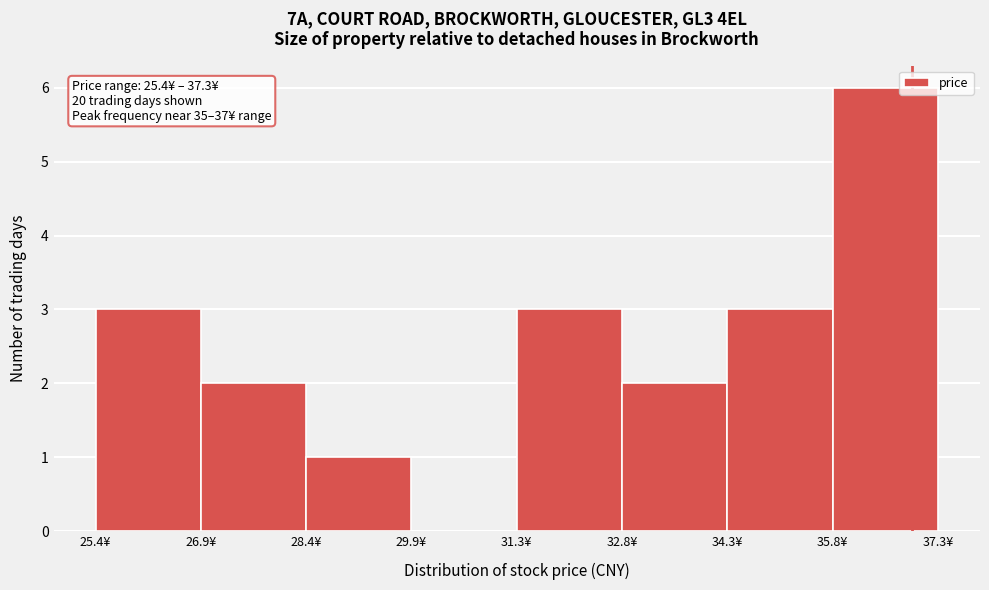

Over which range of the x-axis is the bar tallest?

35.8 to 37.4